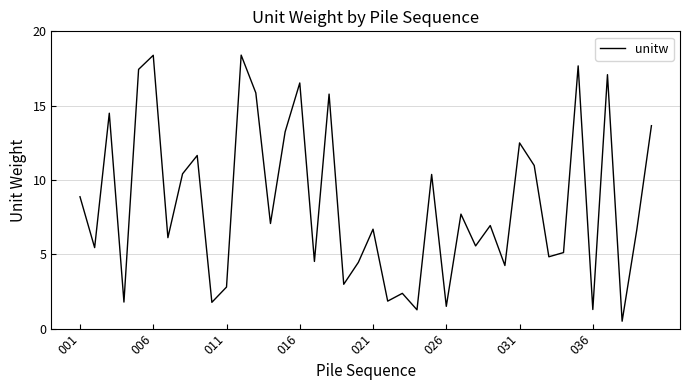

What is the greatest value displayed?

18.4